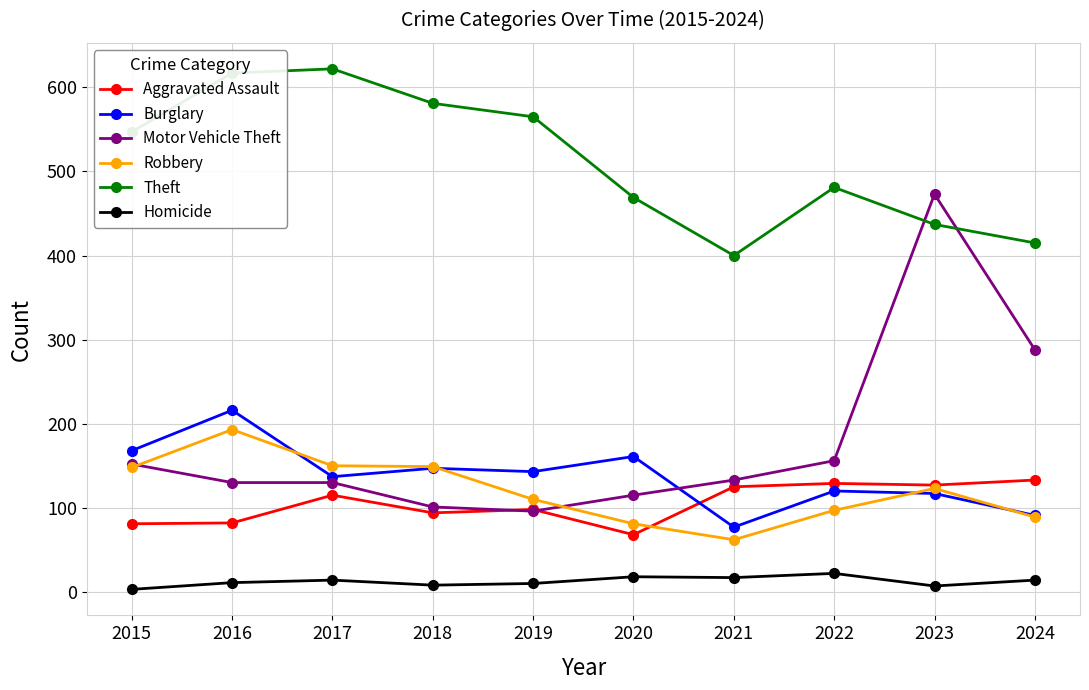

The Robbery series shows 193 at 2016. True or false?

True